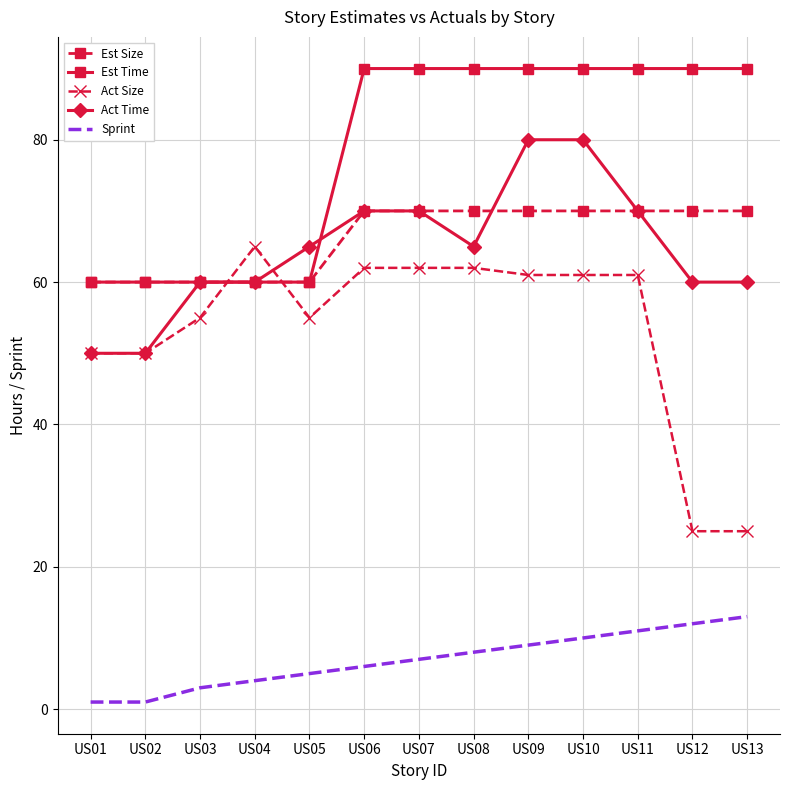

Which category has the highest value in the Act Size series?

US04